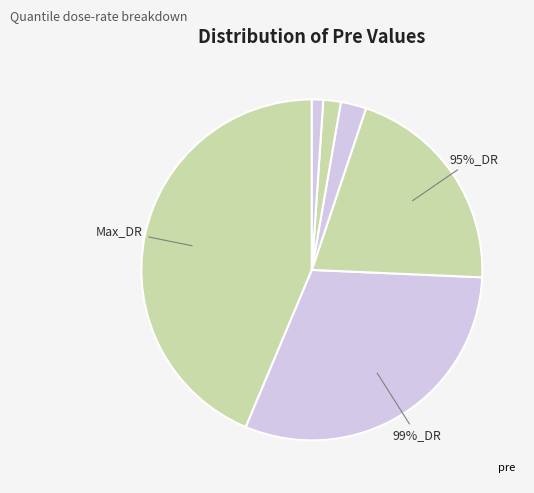

Is it true that 95%_DR is 8% of the pie?

False